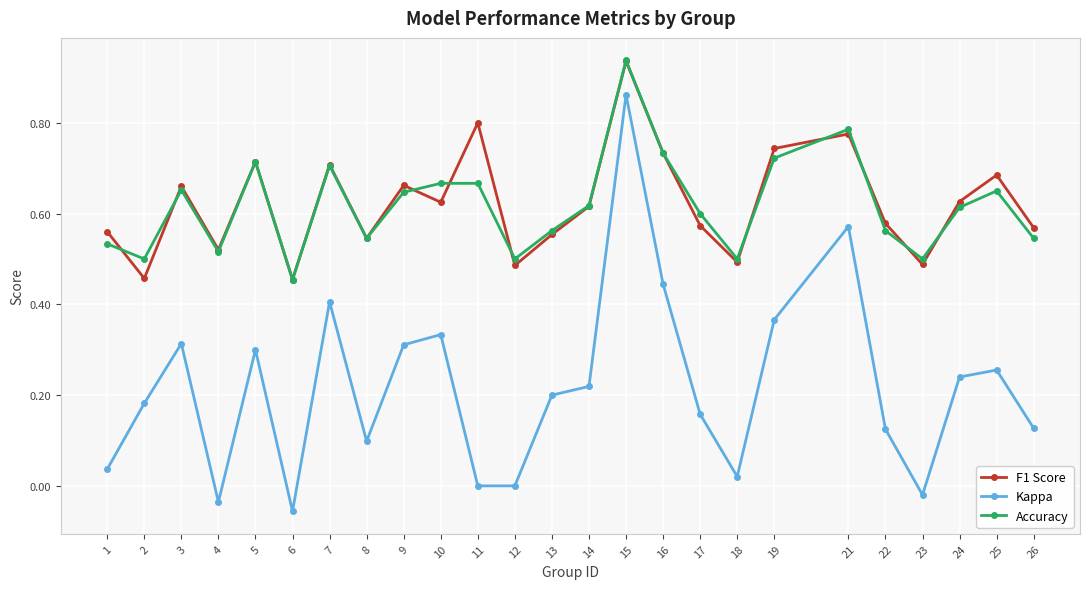

At which category does the chart reach its peak across all series?

15